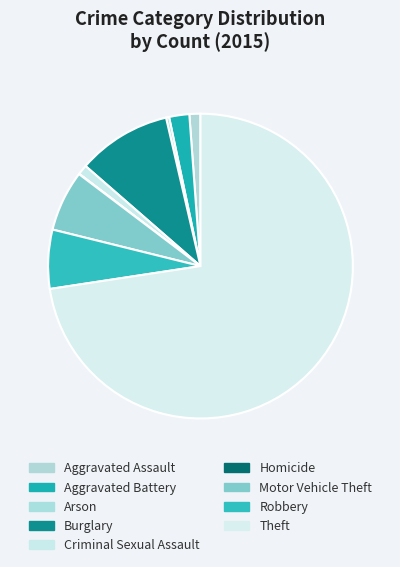

Is it true that Aggravated Battery is 2% of the pie?

True